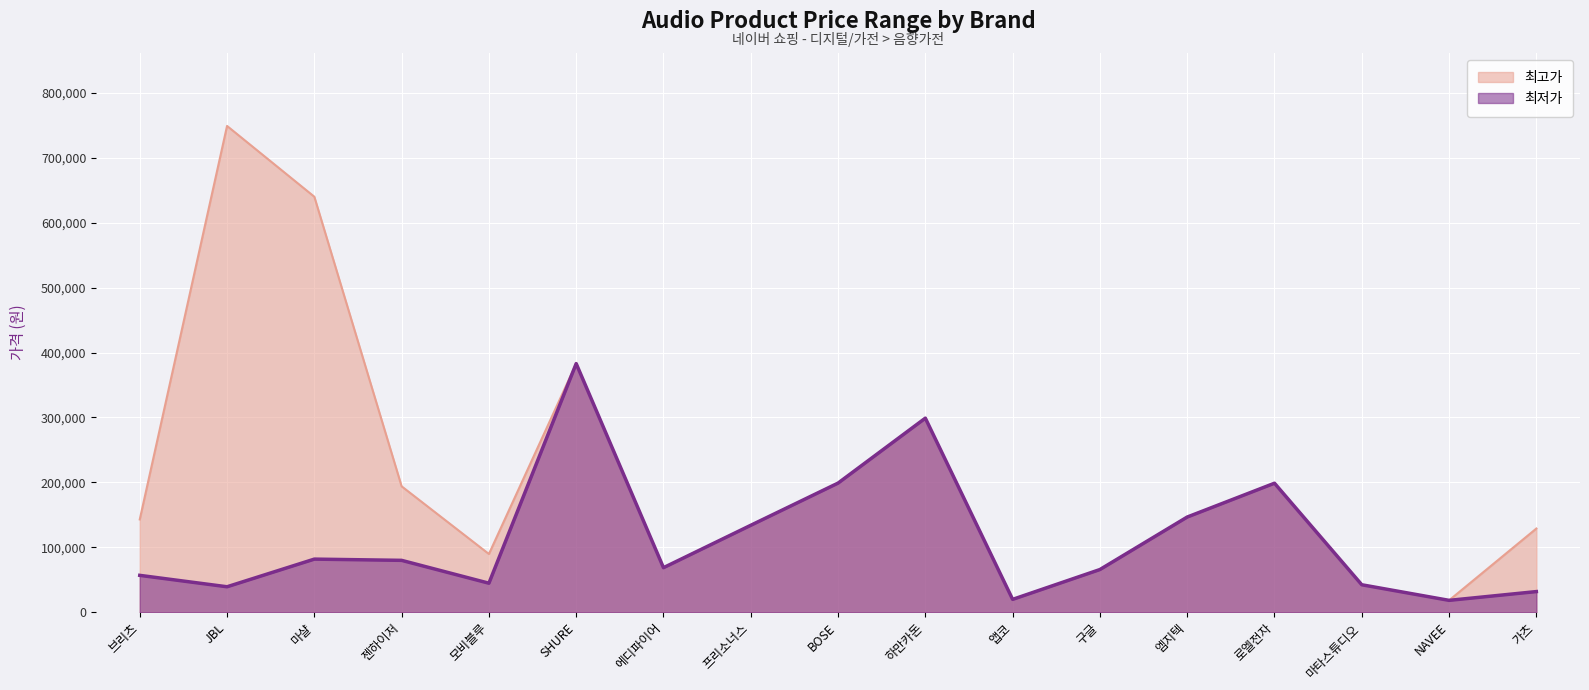

The 최저가 series shows 39320 at JBL. True or false?

True